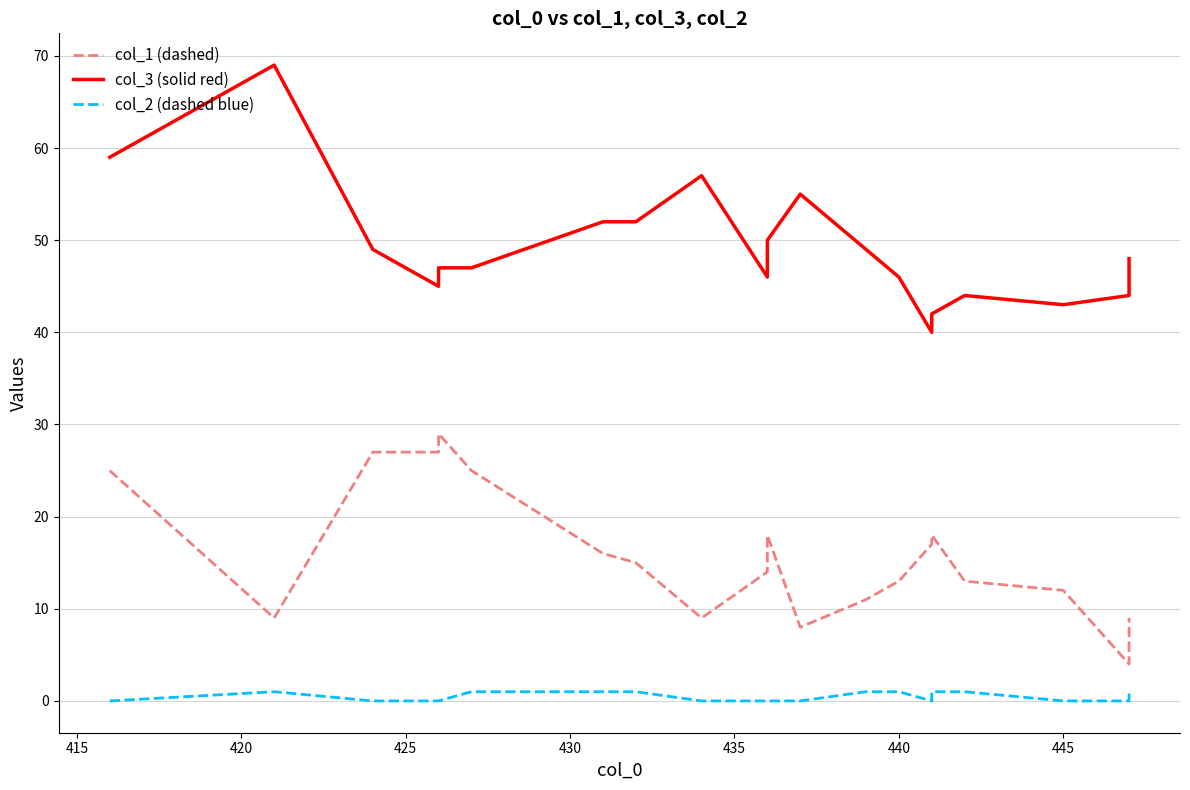

Reading left to right, what are all the values shown in this chart?

col_1 (dashed): 25	9	27	27	29	25	16	15	9	14	18	8	11	13	17	18	13	12	4	9
col_3 (solid red): 59	69	49	45	47	47	52	52	57	46	50	55	49	46	40	42	44	43	44	48
col_2 (dashed blue): 0	1	0	0	0	1	1	1	0	0	0	0	1	1	0	1	1	0	0	1